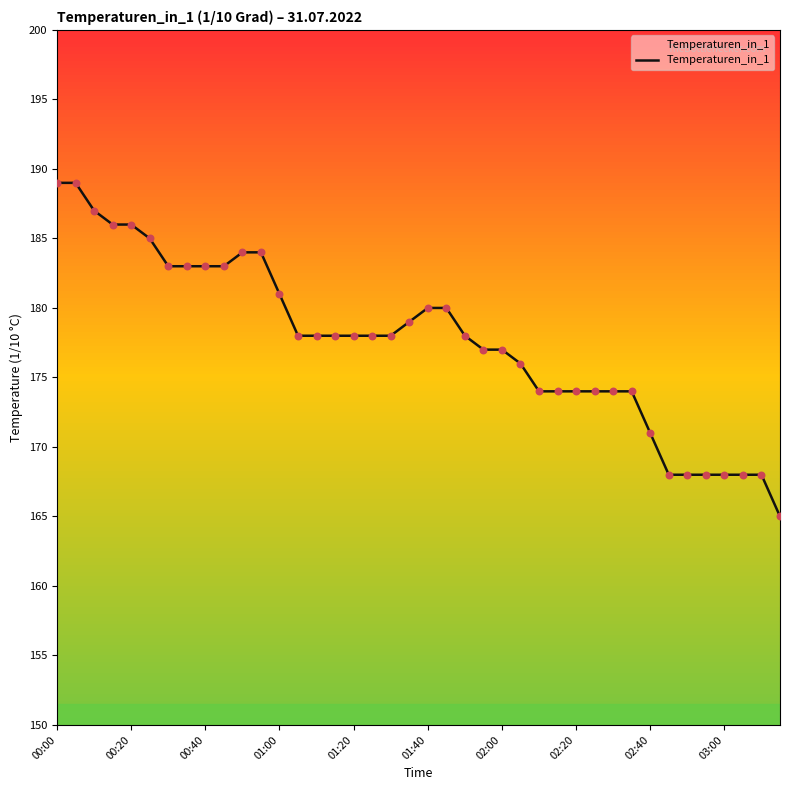

What is the minimum value shown in the chart?

165